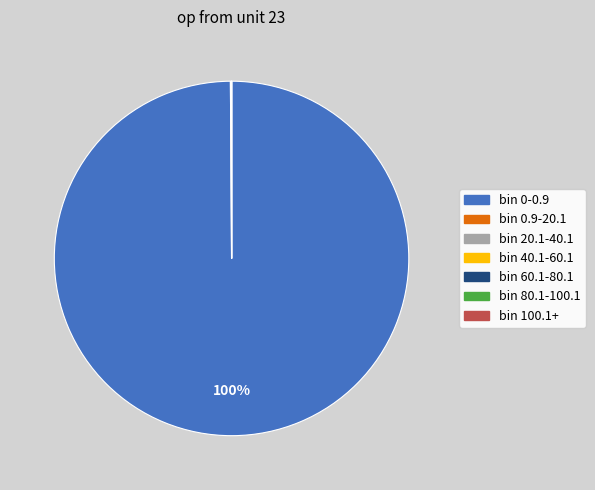

Is it true that bin 0-0.9 is 100% of the pie?

True